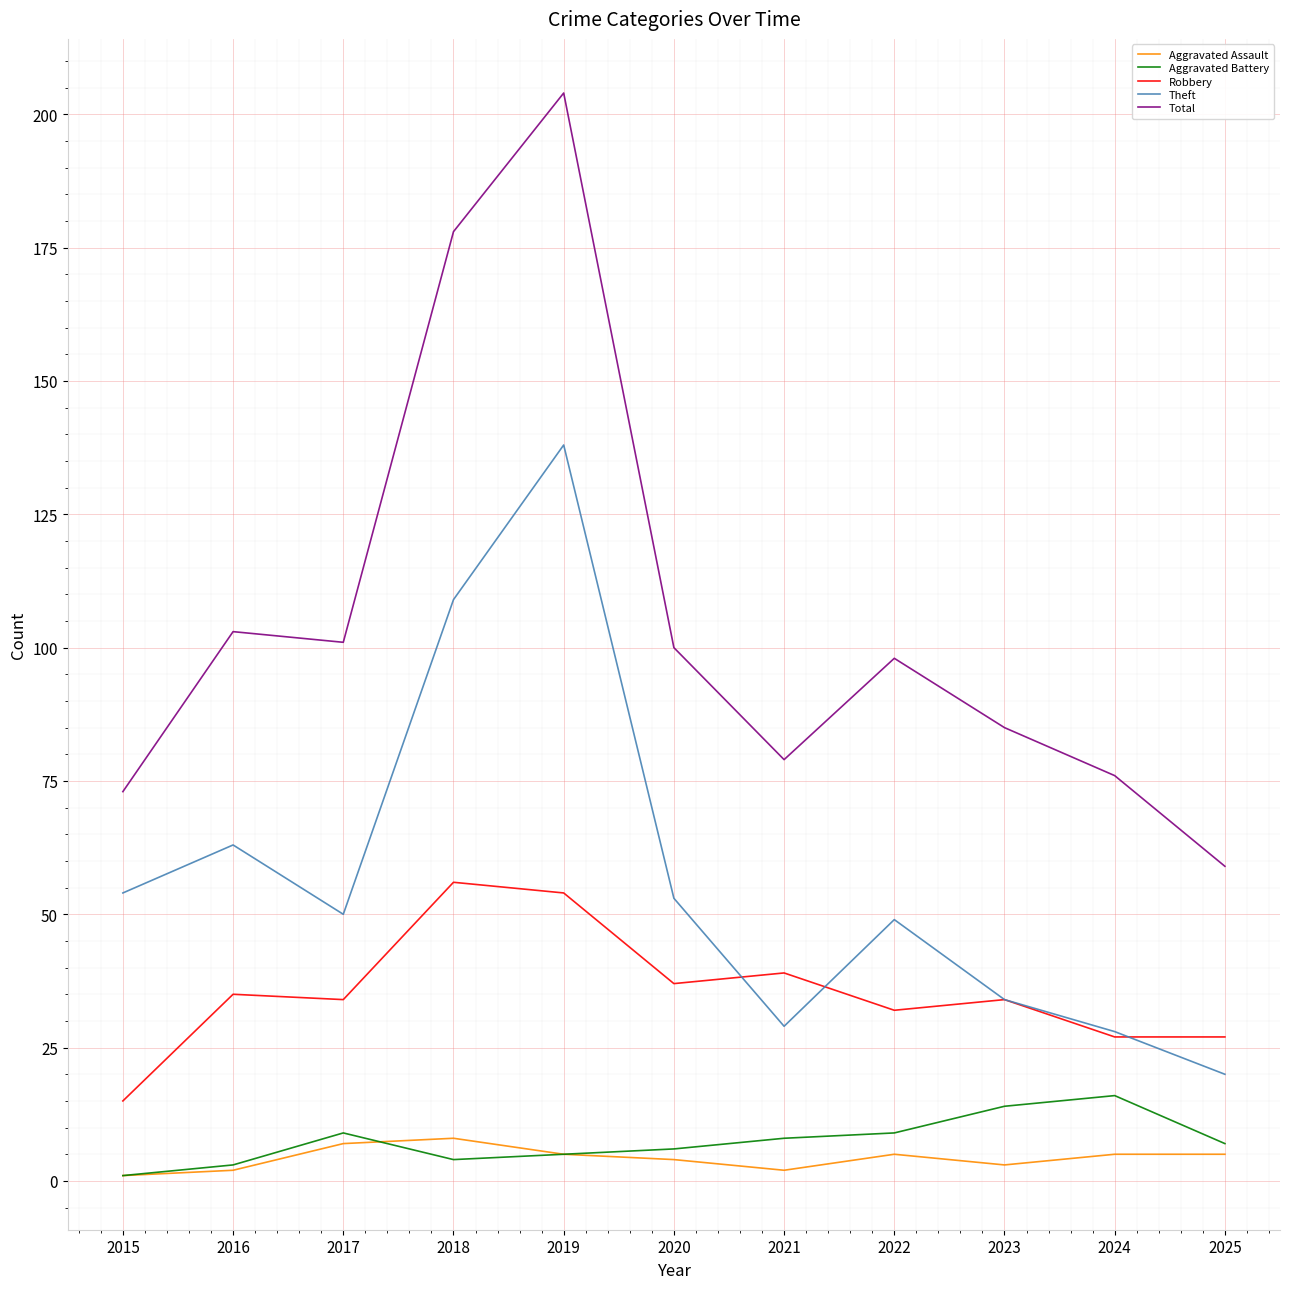

How many series are shown in this chart?

5